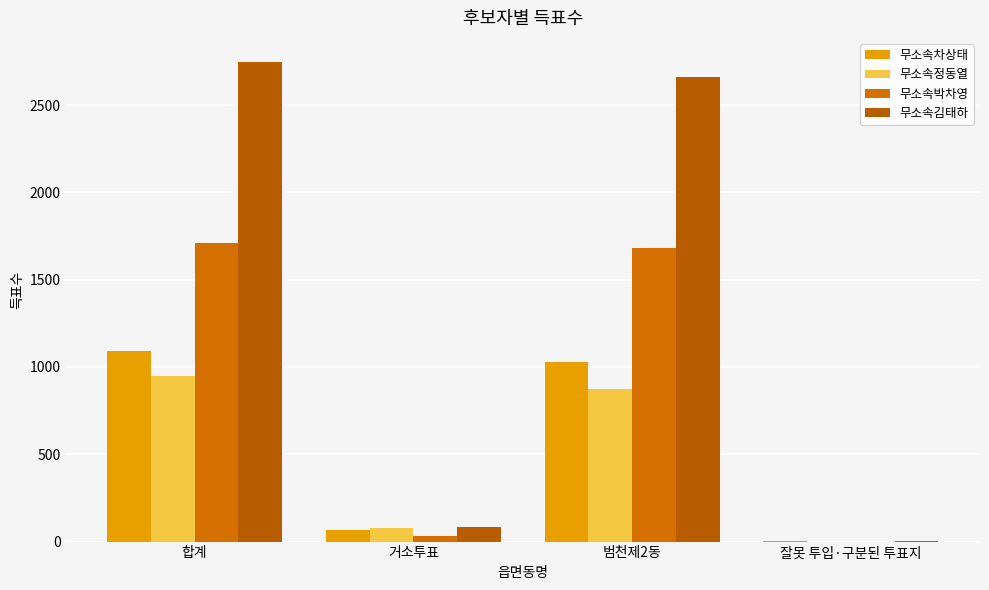

What is the difference between the highest and lowest values at 거소투표?

56